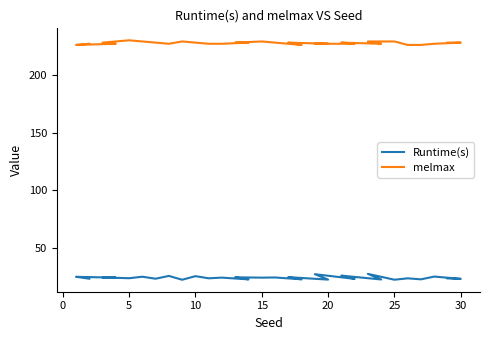

List the series in order of their overall mean, lowest first.

Runtime(s), melmax